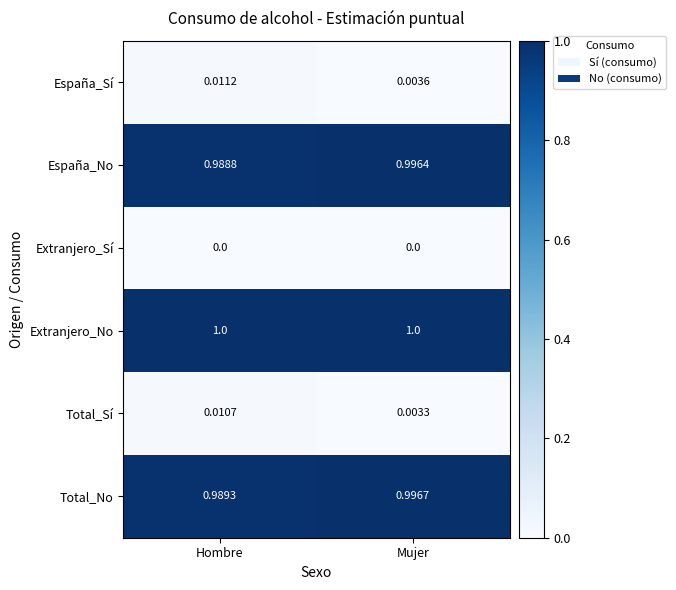

Which series has the largest total across all categories?

Extranjero_No